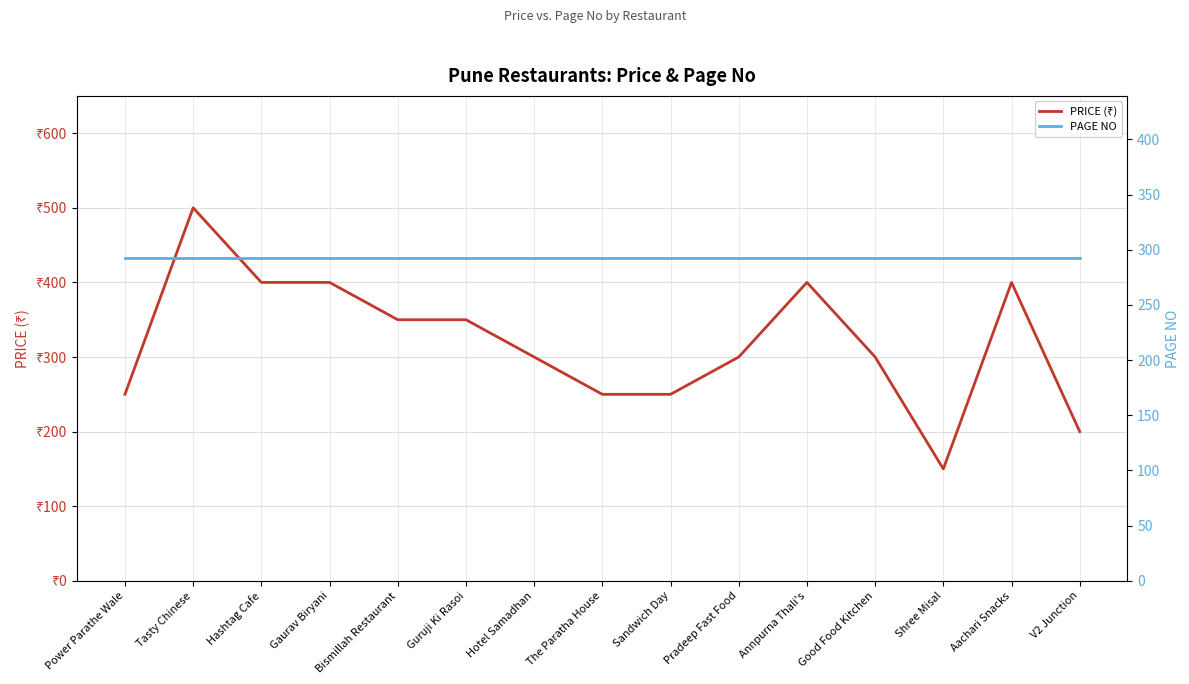

How many times do PRICE (₹) and PAGE NO cross each other?

6